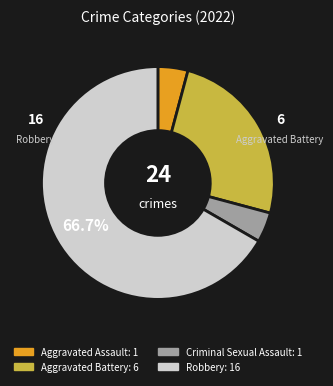

Is there any slice that represents more than half of the pie?

Yes